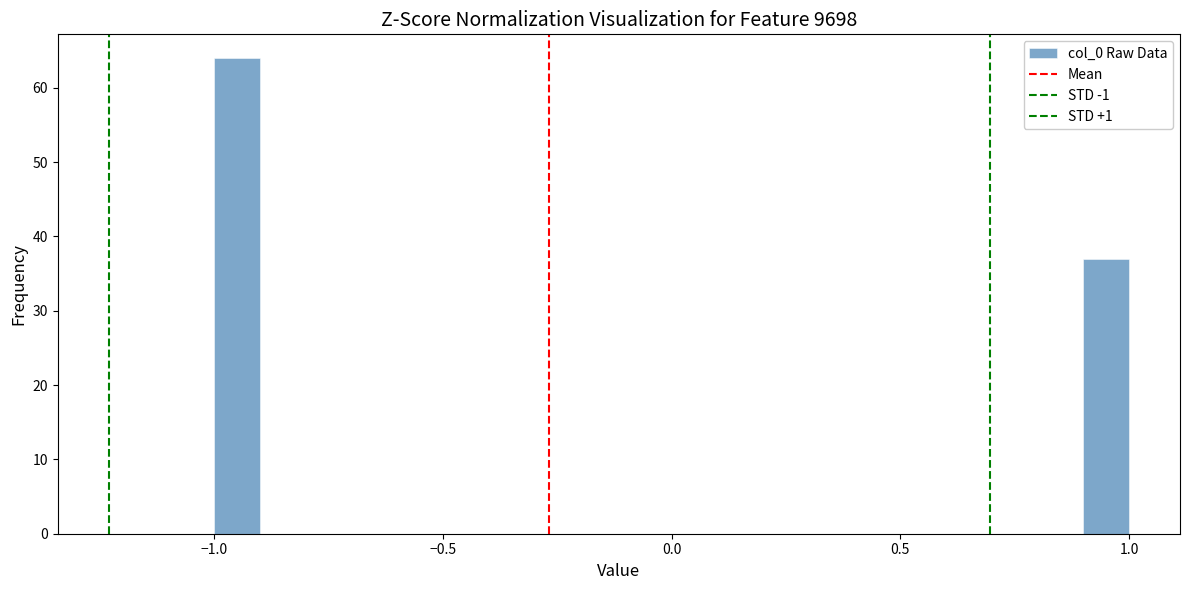

Read against the x-axis, roughly where is the centre of the tallest bar?

-0.95